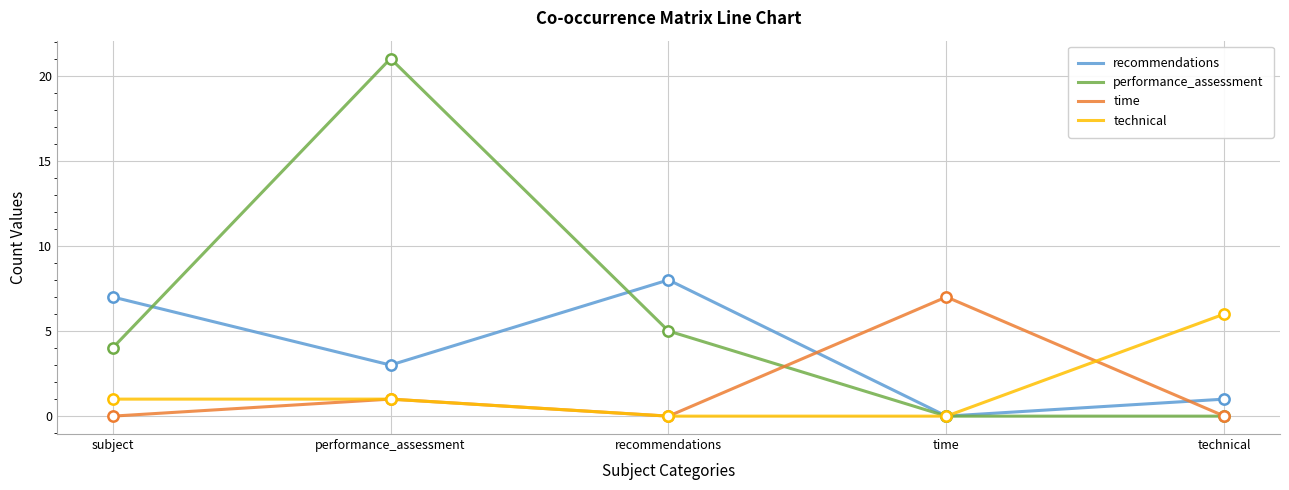

What is the spread (max minus min) of values at performance_assessment?

20